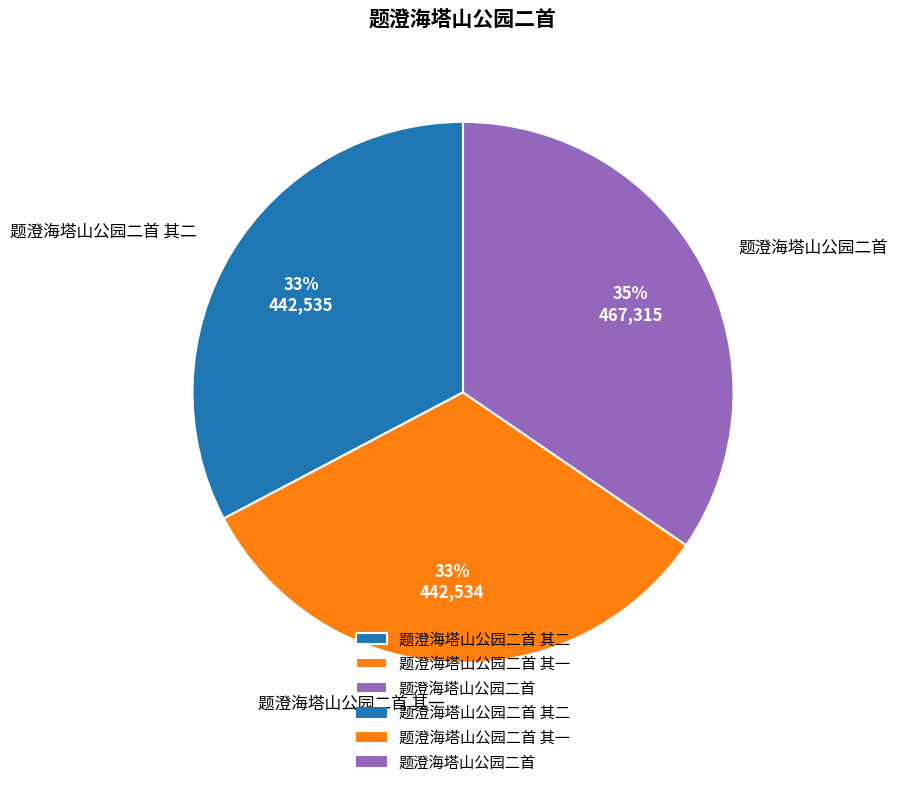

What is the ratio of the value at 题澄海塔山公园二首 其一 to the value at 题澄海塔山公园二首 其二?

1.0